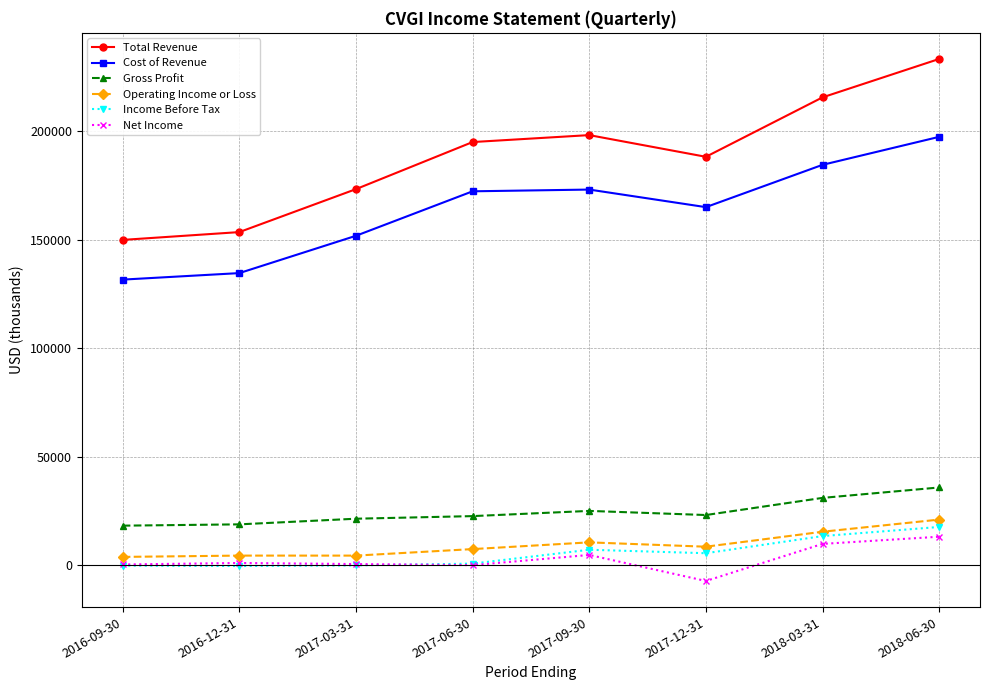

True or false: Net Income and Gross Profit intersect in this chart.

False